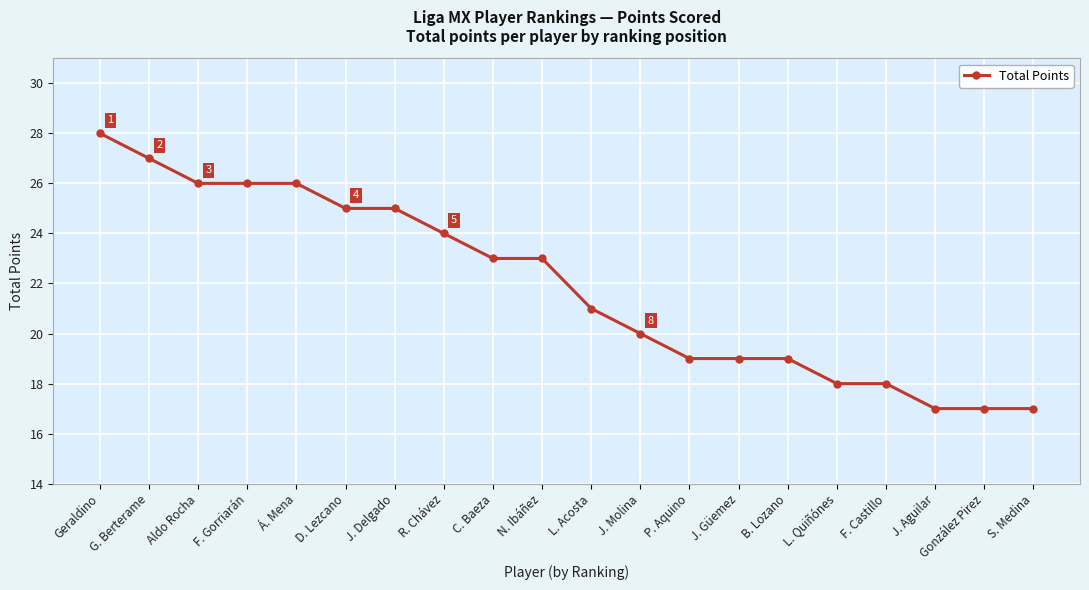

At which category does the chart reach its peak across all series?

Geraldino